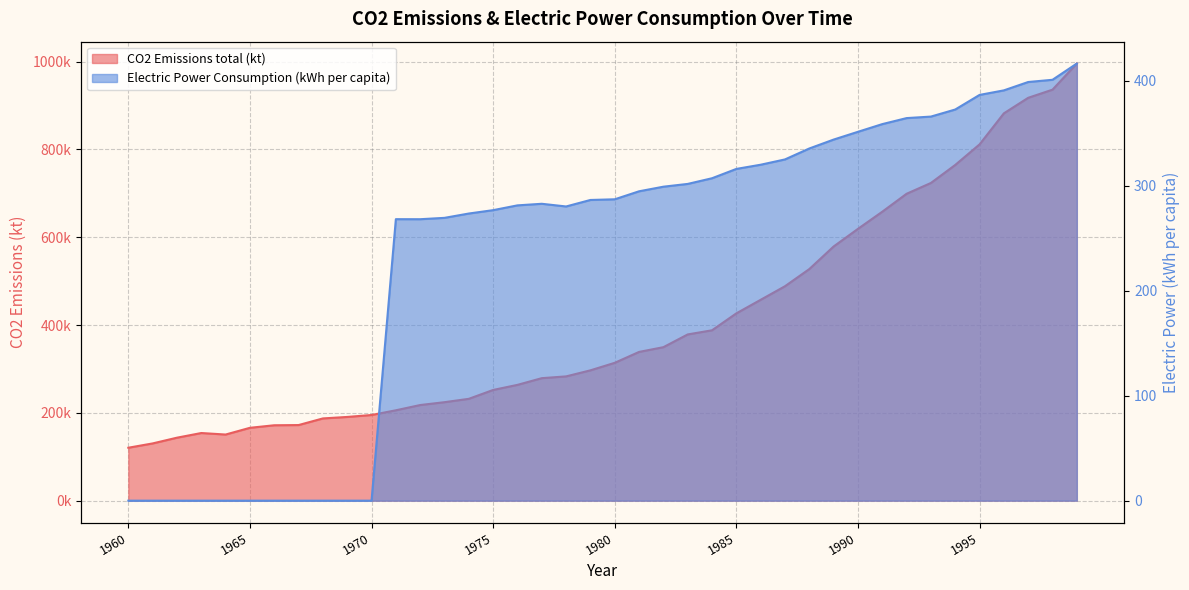

True or false: Electric Power Consumption (kWh per capita) and CO2 Emissions total (kt) cross at least once.

False